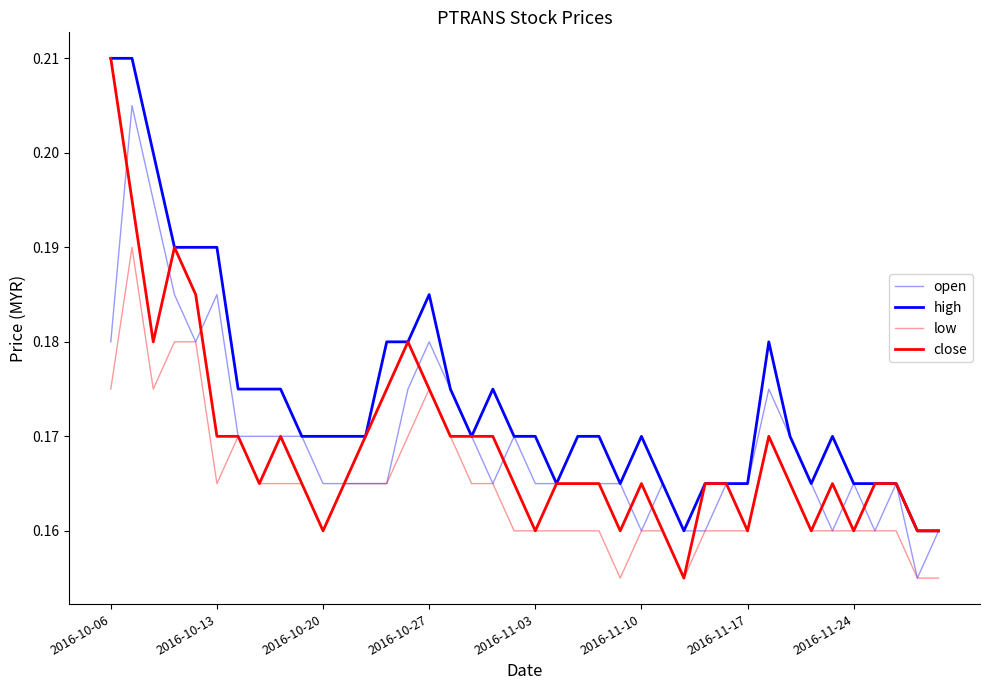

Where is the first local minimum for high?

17